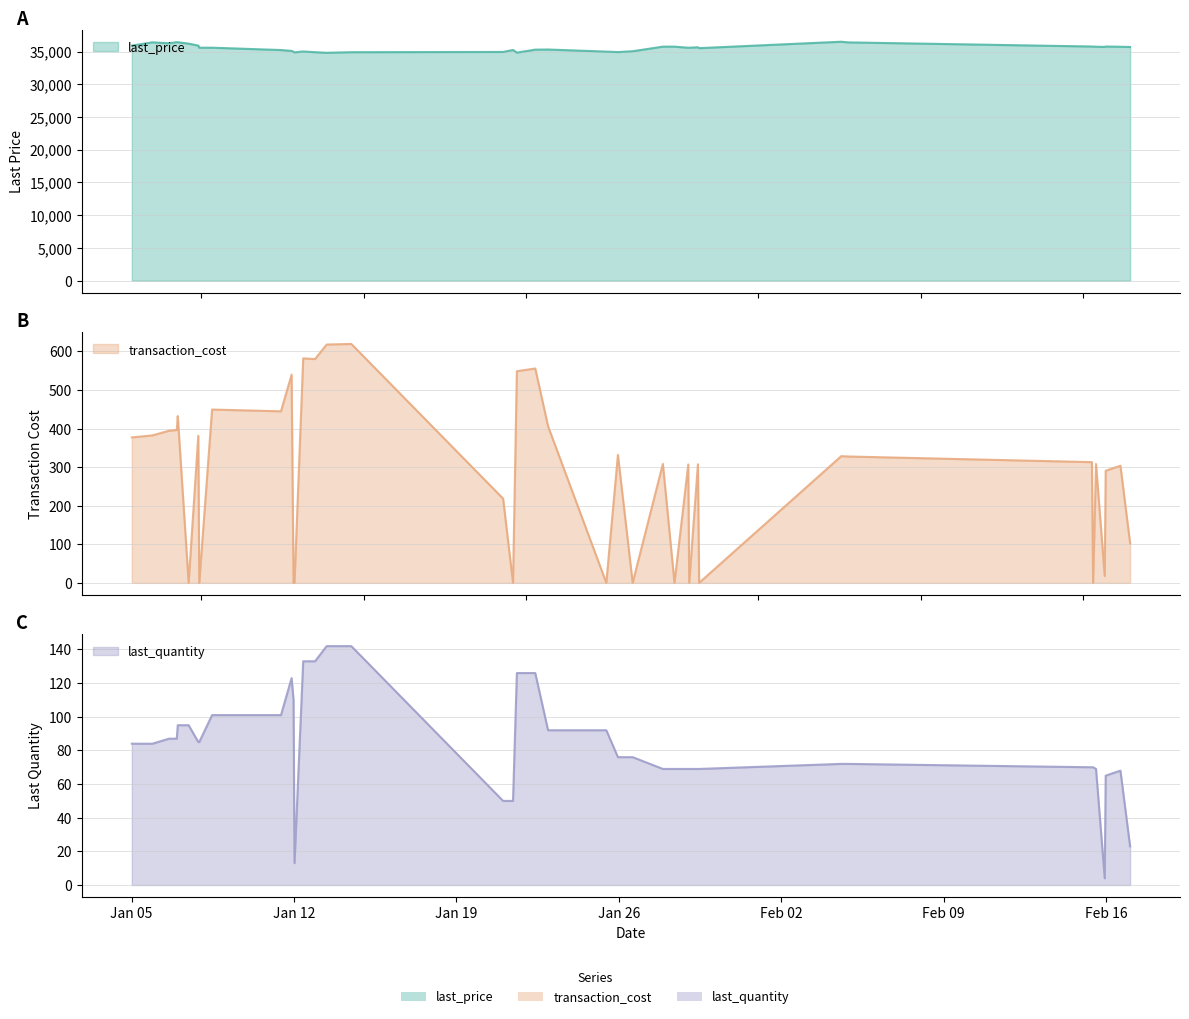

The last_price series shows 52673.4 at 2016-01-29 11:01:00. True or false?

False